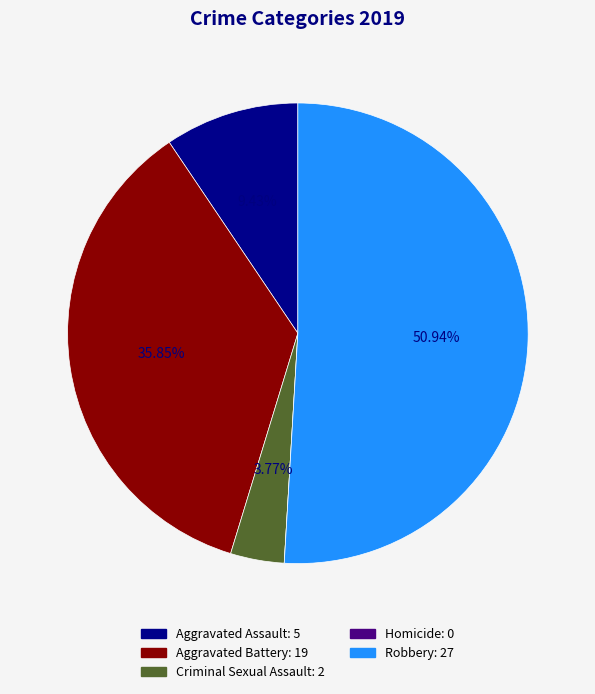

To the nearest percent, what is the difference between the Criminal Sexual Assault and Aggravated Assault slice percentages?

6%